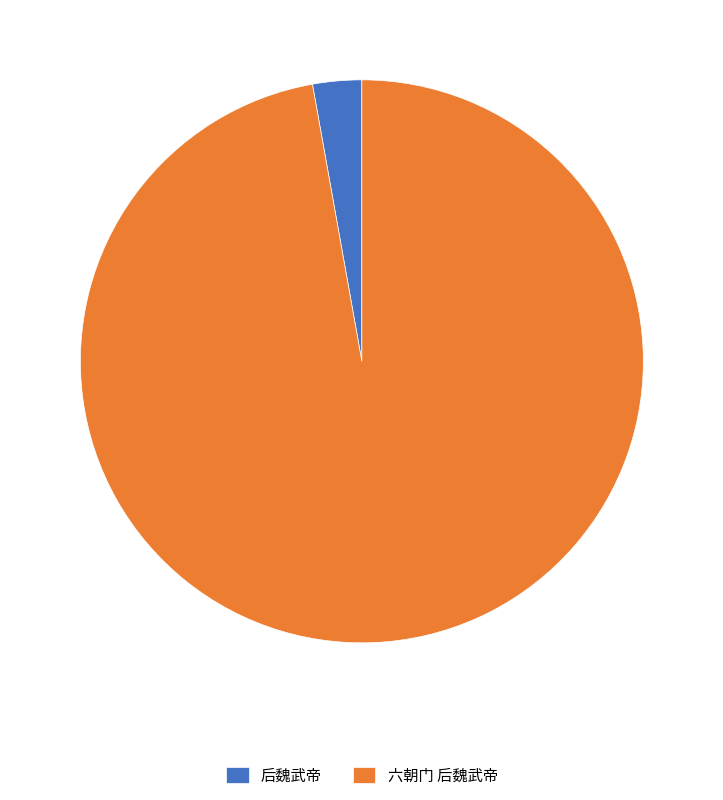

Rank the categories by value from highest to lowest.

六朝门 后魏武帝, 后魏武帝